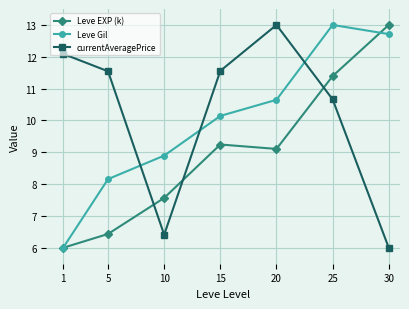

True or false: Leve EXP (k) has more than 0 points higher than both neighbors.

True